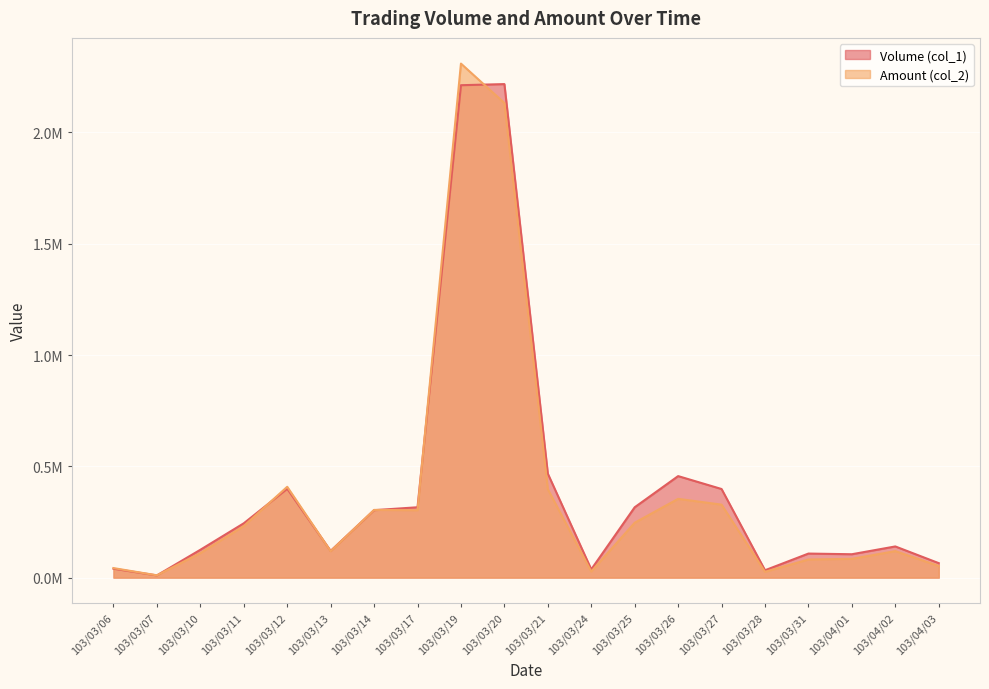

In Volume (col_1), how many points are higher than both neighbors (excluding endpoints)?

5